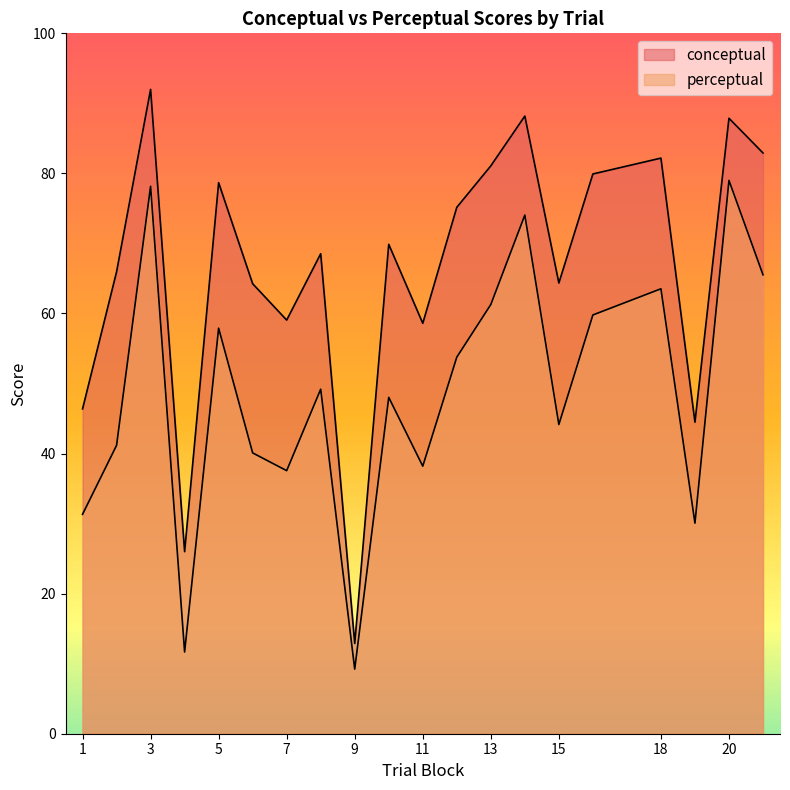

How many lines are shown in the chart?

2